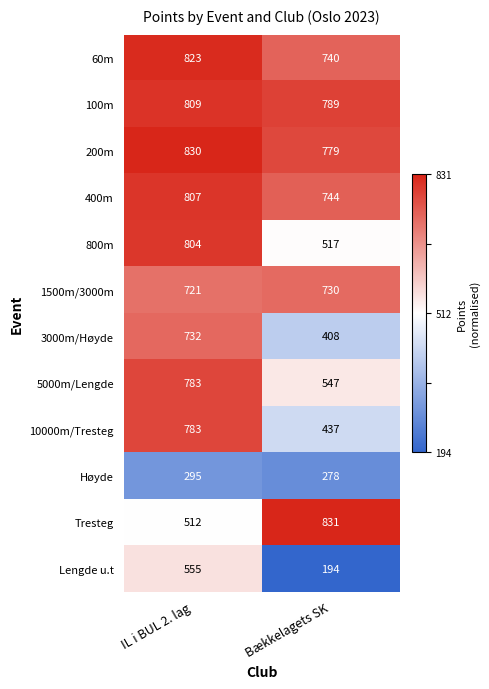

Count the number of categories in the chart.

2